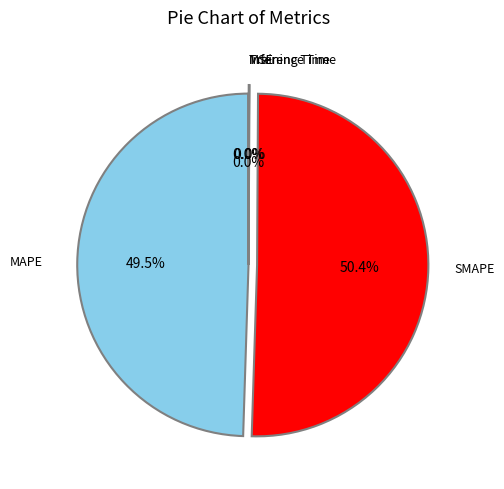

True or false: MAPE accounts for 37% of the total.

False